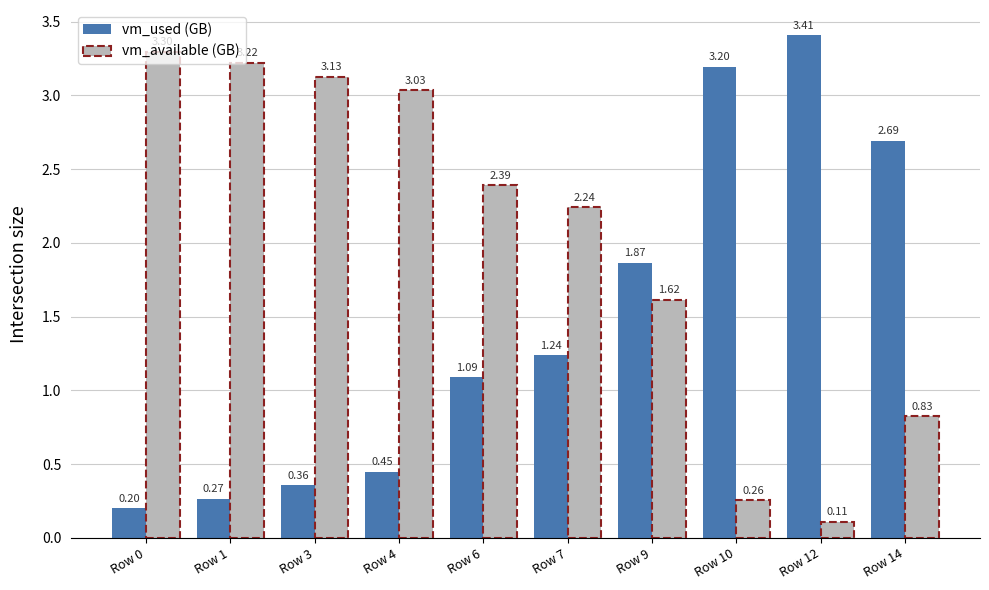

Which category has the lowest value in the vm_used (GB) series?

Row 0